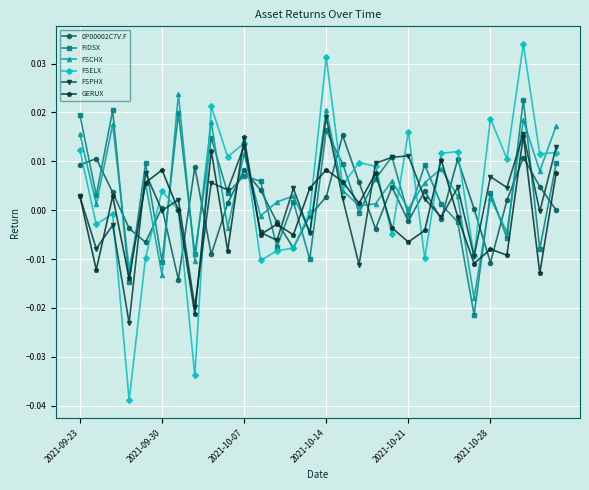

Which series has the widest spread of values?

FSELX